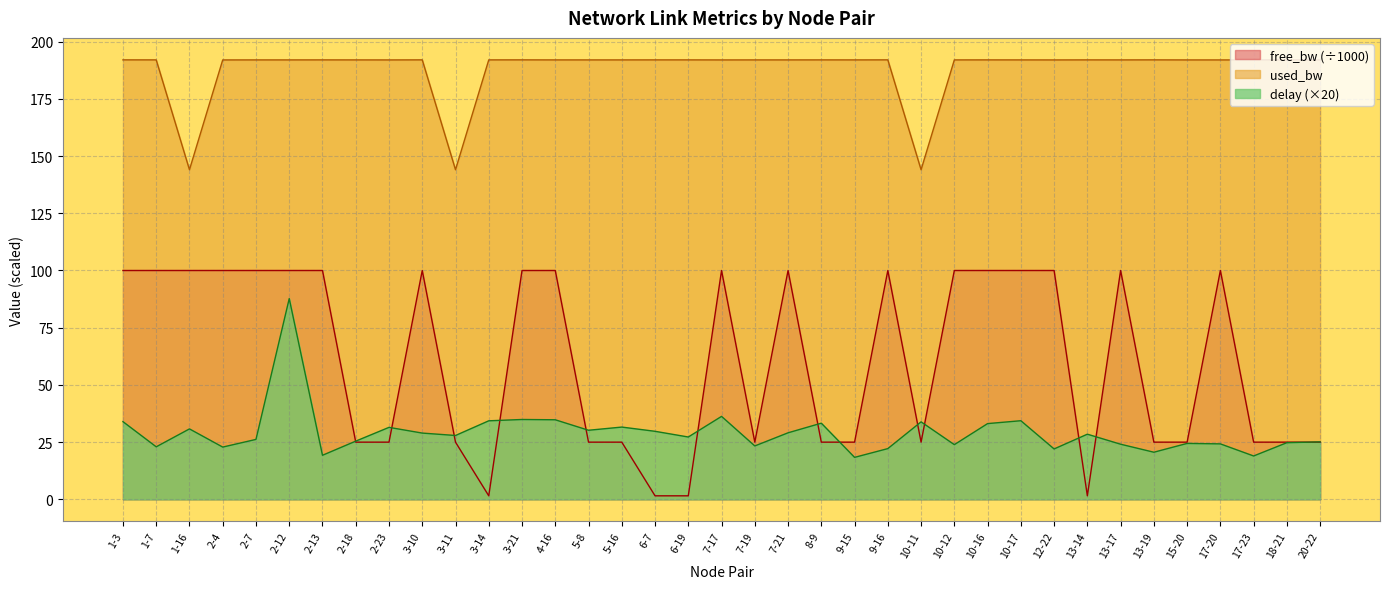

Between 5-16 and 13-17, which is larger?

13-17